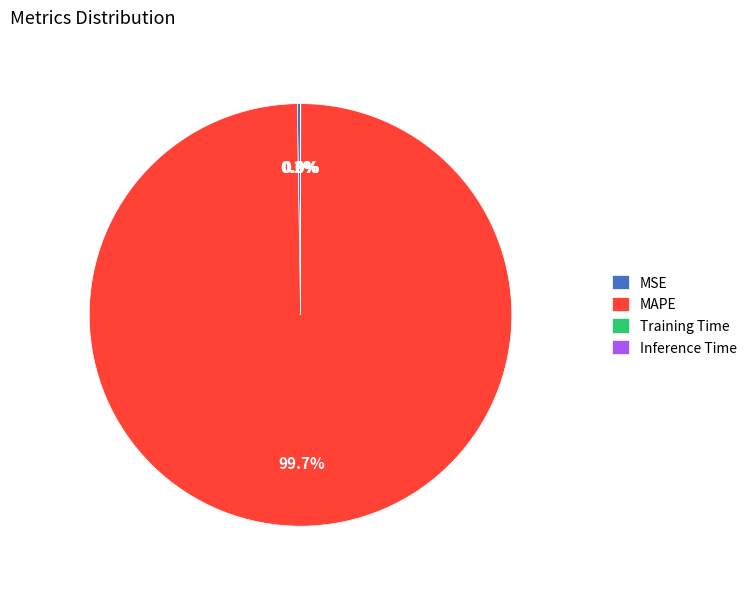

Which slice is the largest?

MAPE